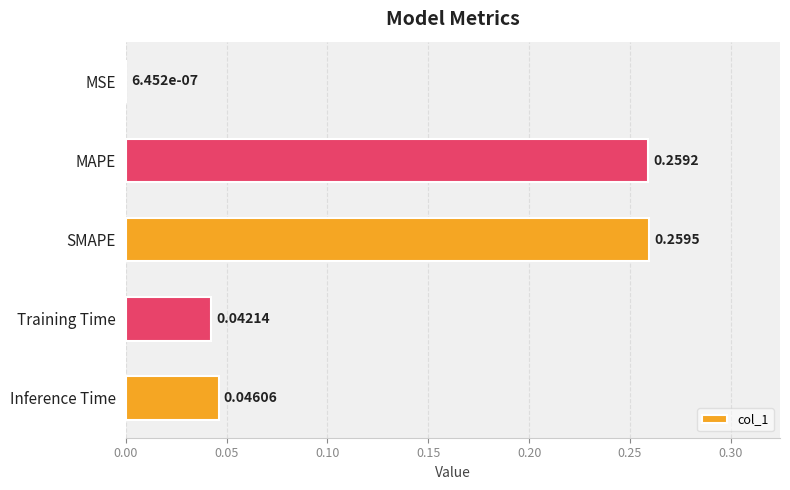

Which has a higher value, SMAPE or Training Time?

SMAPE